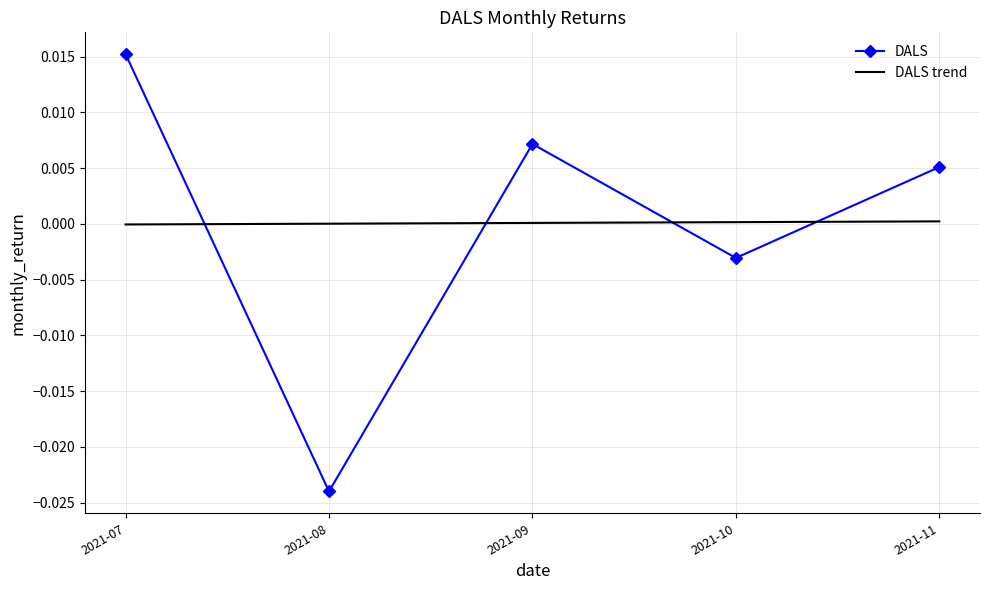

How many data points are above 0?

3